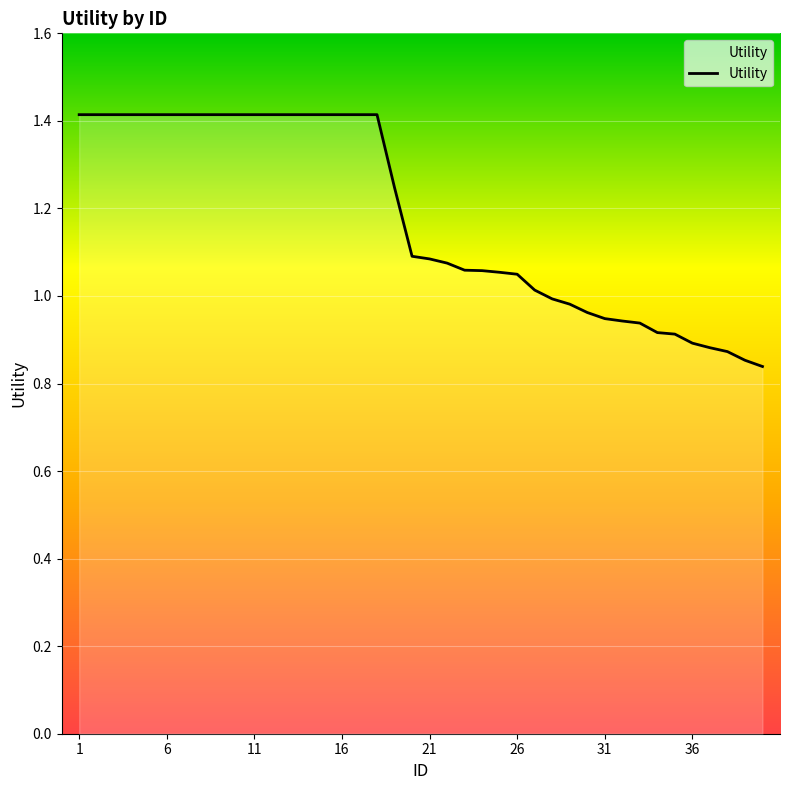

Reading right to left, list all the values displayed in this chart.

40=0.8	39=0.9	38=0.9	37=0.9	36=0.9	35=0.9	34=0.9	33=0.9	32=0.9	31=0.9	30=1.0	29=1.0	28=1.0	27=1.0	26=1.0	25=1.1	24=1.1	23=1.1	22=1.1	21=1.1	20=1.1	19=1.2	18=1.4	17=1.4	16=1.4	15=1.4	14=1.4	13=1.4	12=1.4	11=1.4	10=1.4	9=1.4	8=1.4	7=1.4	6=1.4	5=1.4	4=1.4	3=1.4	2=1.4	1=1.4